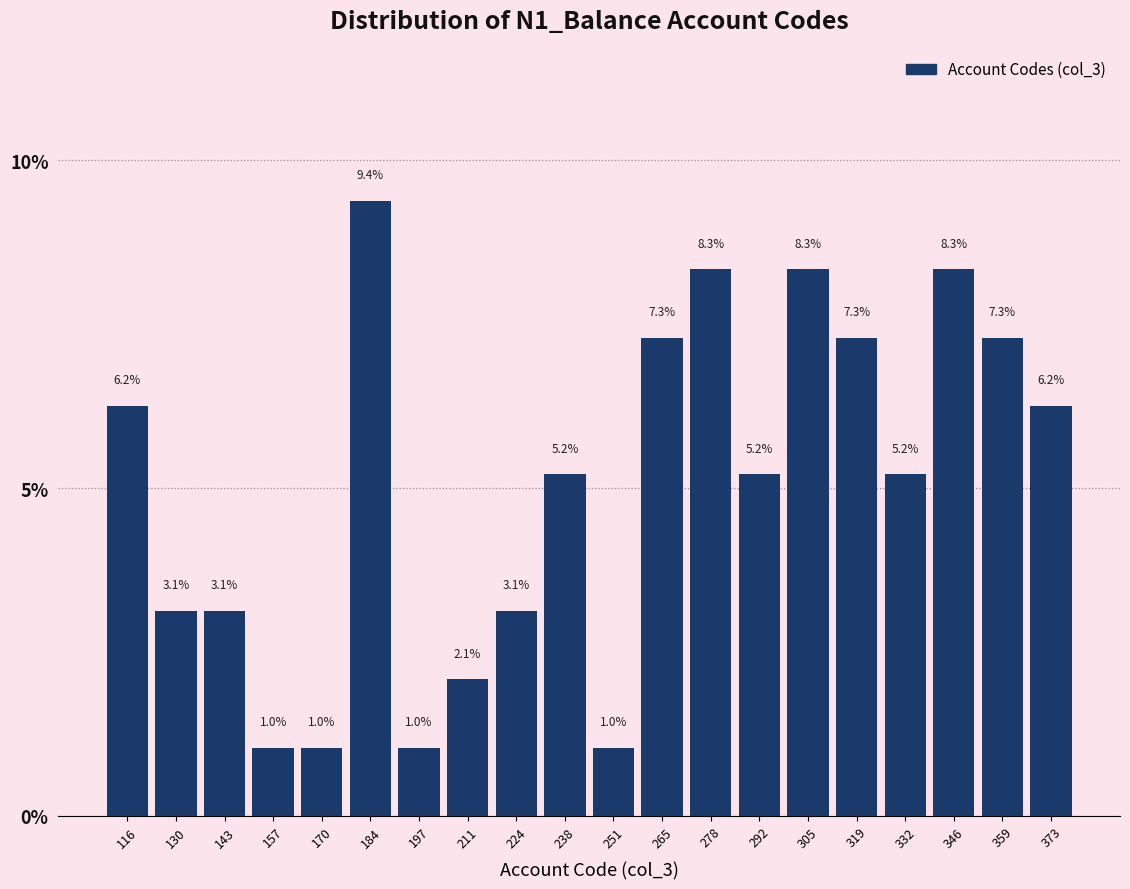

Reading left to right, list every bar in this chart as the range it spans on the x-axis followed by its height. The bar edges are not printed on the chart, so give them approximately, as read against the axis.

110.0 to 123.5: 6.2
123.5 to 137.0: 3.1
137.0 to 150.5: 3.1
150.5 to 164.0: 1.0
164.0 to 177.5: 1.0
177.5 to 191.0: 9.4
191.0 to 204.5: 1.0
204.5 to 218.0: 2.1
218.0 to 231.5: 3.1
231.5 to 245.0: 5.2
245.0 to 258.5: 1.0
258.5 to 272.0: 7.3
272.0 to 285.5: 8.3
285.5 to 299.0: 5.2
299.0 to 312.5: 8.3
312.5 to 326.0: 7.3
326.0 to 339.5: 5.2
339.5 to 353.0: 8.3
353.0 to 366.5: 7.3
366.5 to 380.0: 6.2